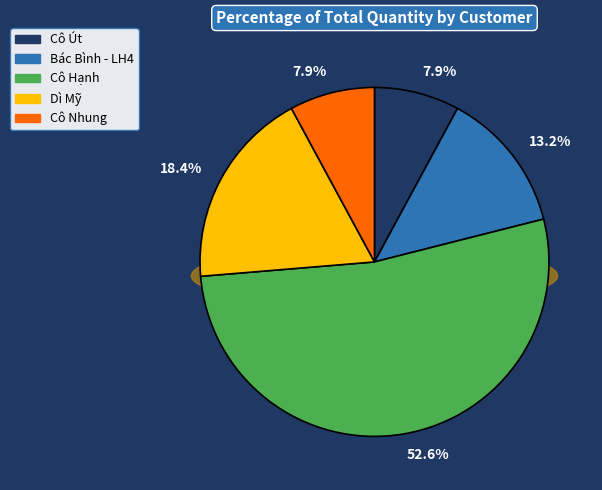

Is it true that Cô Út is 8% of the pie?

True